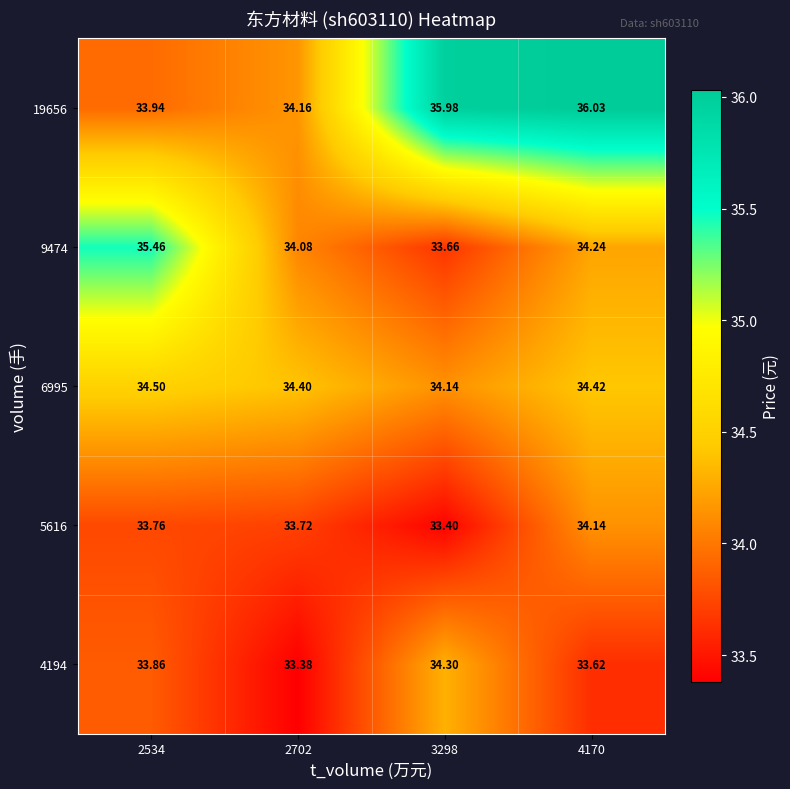

Is the value of 6995 at 2534 greater than the value of 9474 at 3298?

Yes